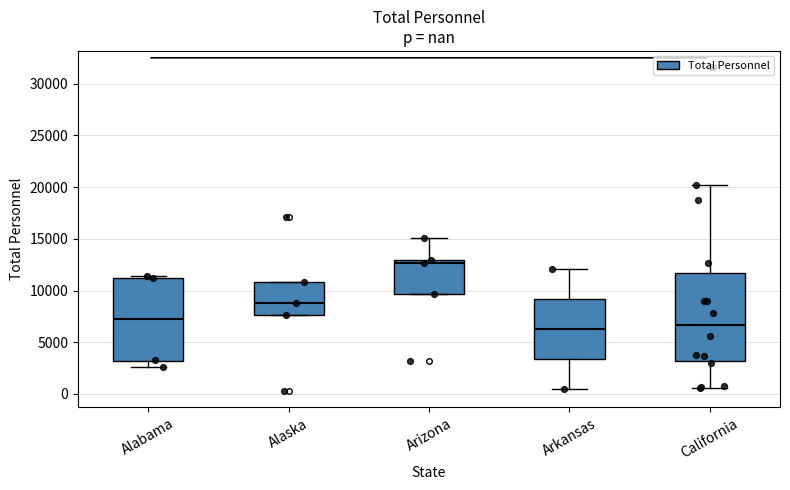

Reading left to right, transcribe this box plot: for each box, give where its median line is, the range the box spans, and where its two whiskers end, as read against the y-axis. The values are not printed on the chart, so give them approximately, as read against the axis.

Alabama: median 7000, box 3000 to 11000, whiskers 2500 to 11500
Alaska: median 9000, box 7500 to 11000, whiskers 7500 to 11000
Arizona: median 12500, box 9500 to 13000, whiskers 9500 to 15000
Arkansas: median 6500, box 3500 to 9000, whiskers 500 to 12000
California: median 6500, box 3000 to 11500, whiskers 500 to 20000